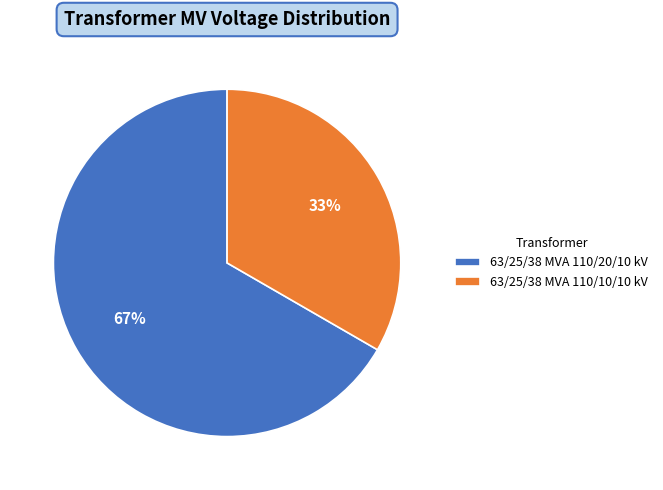

To the nearest percent, what percentage of the pie is 63/25/38 MVA 110/10/10 kV?

33%